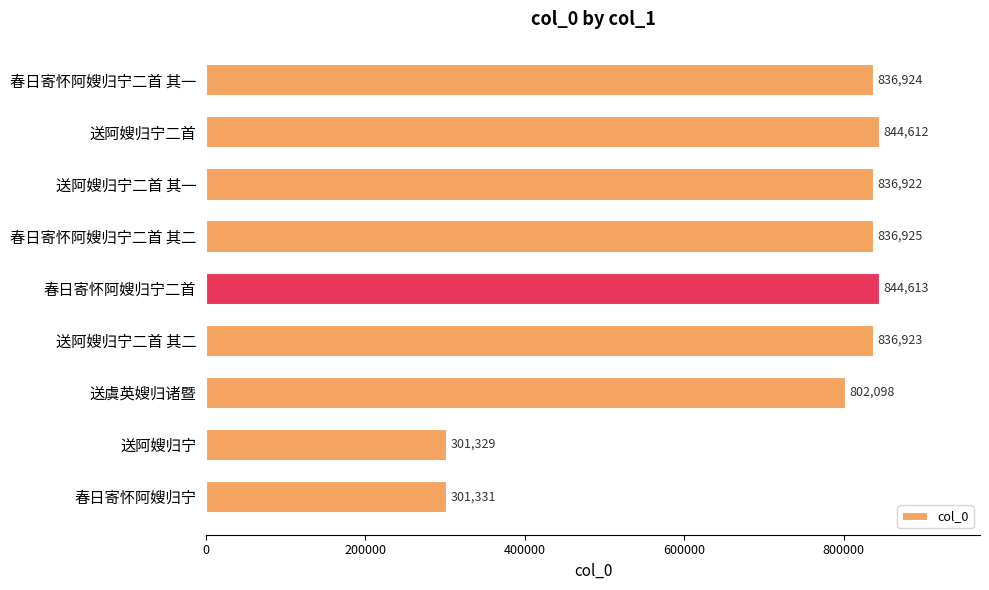

How many bars are there in total?

9